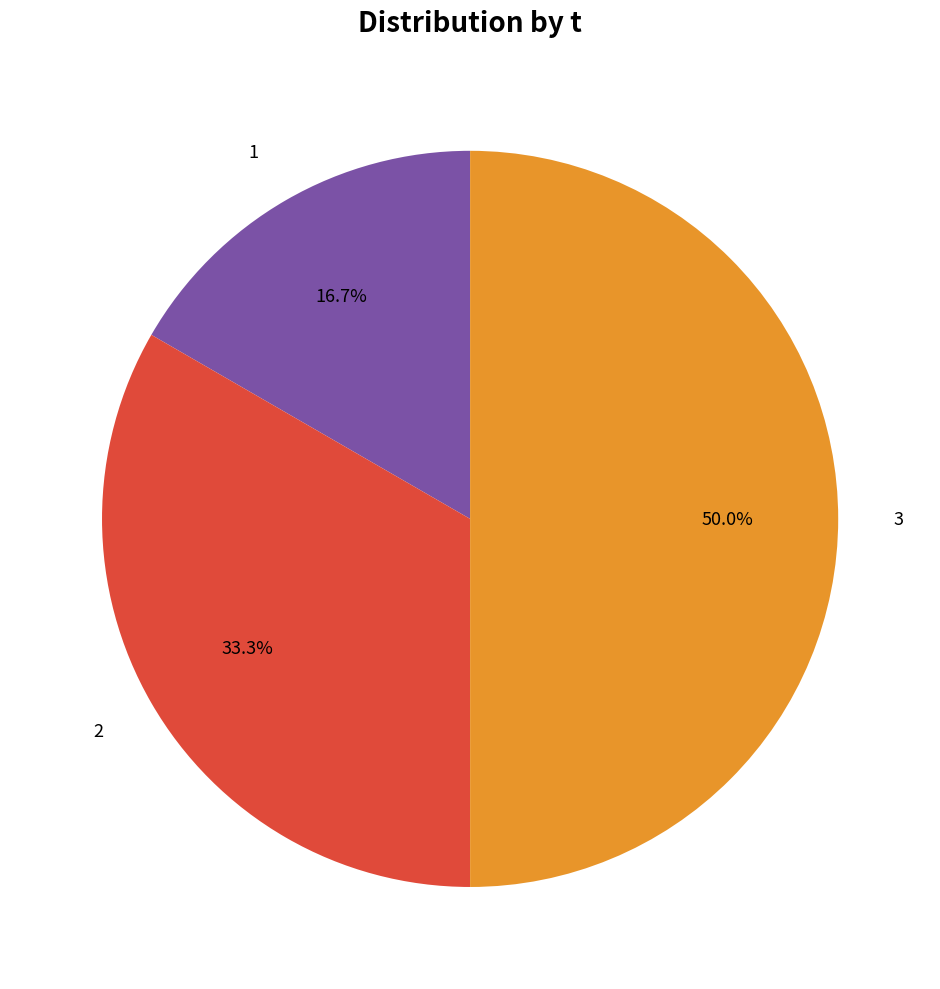

True or false: 1 accounts for 17% of the total.

True